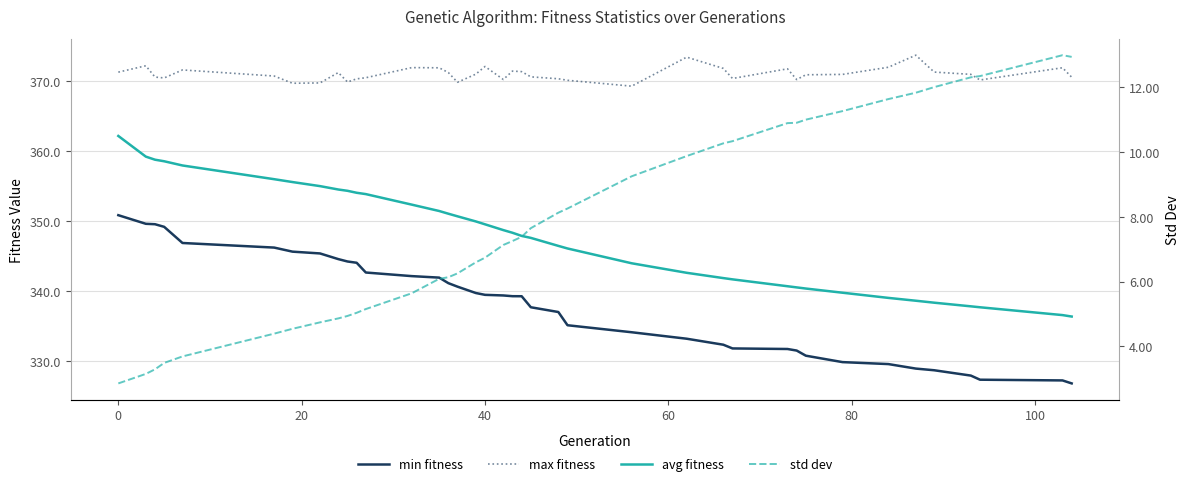

How many categories are shown in the chart?

39